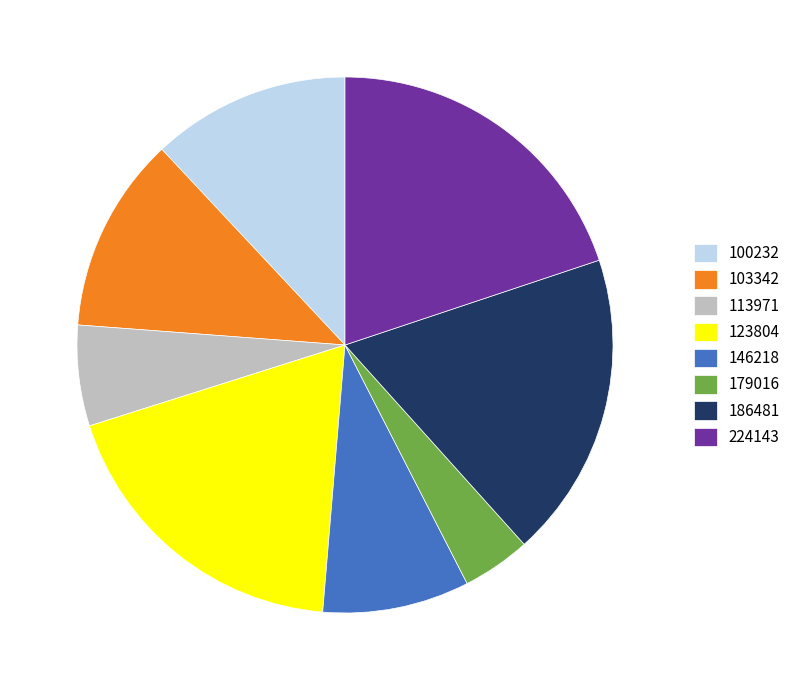

Approximately how many times larger is the value at 224143 compared to 179016?

4.8